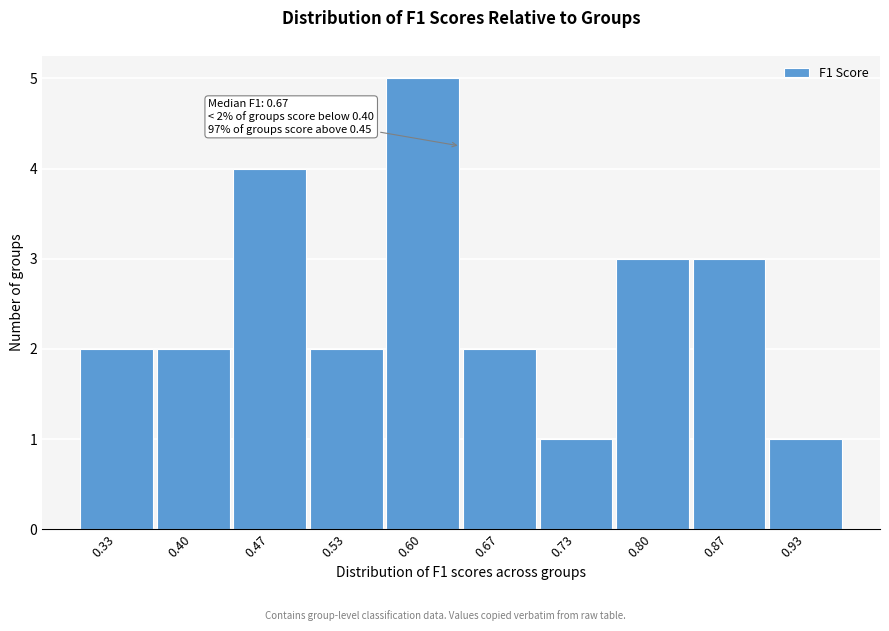

Reading left to right, extract all data points from this chart.

0.33=2	0.40=2	0.47=4	0.53=2	0.60=5	0.67=2	0.73=1	0.80=3	0.87=3	0.93=1